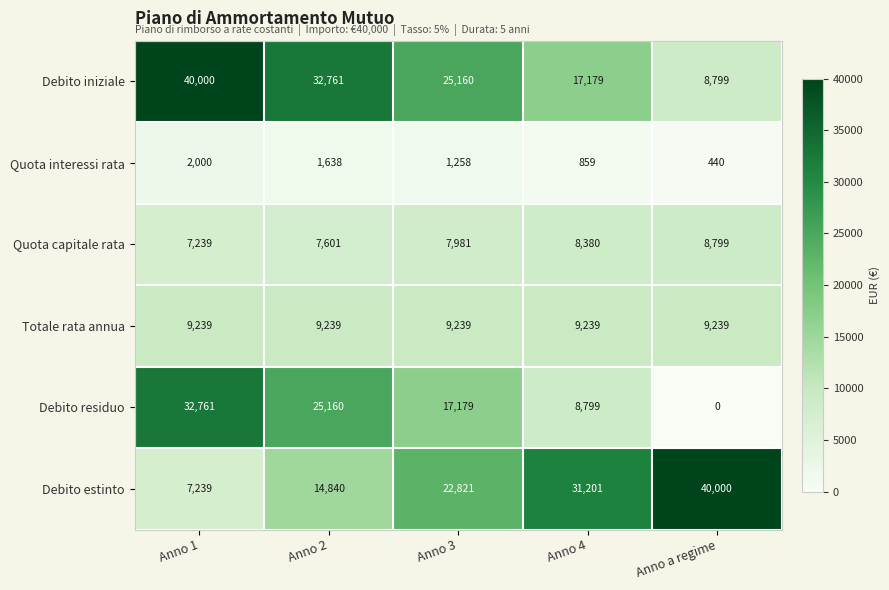

Reading left to right, list all the values displayed in this chart.

Debito iniziale: 40000	32761	25160	17179	8799
Quota interessi rata: 2000	1638	1258	859	440
Quota capitale rata: 7239	7601	7981	8380	8799
Totale rata annua: 9239	9239	9239	9239	9239
Debito residuo: 32761	25160	17179	8799	0
Debito estinto: 7239	14840	22821	31201	40000